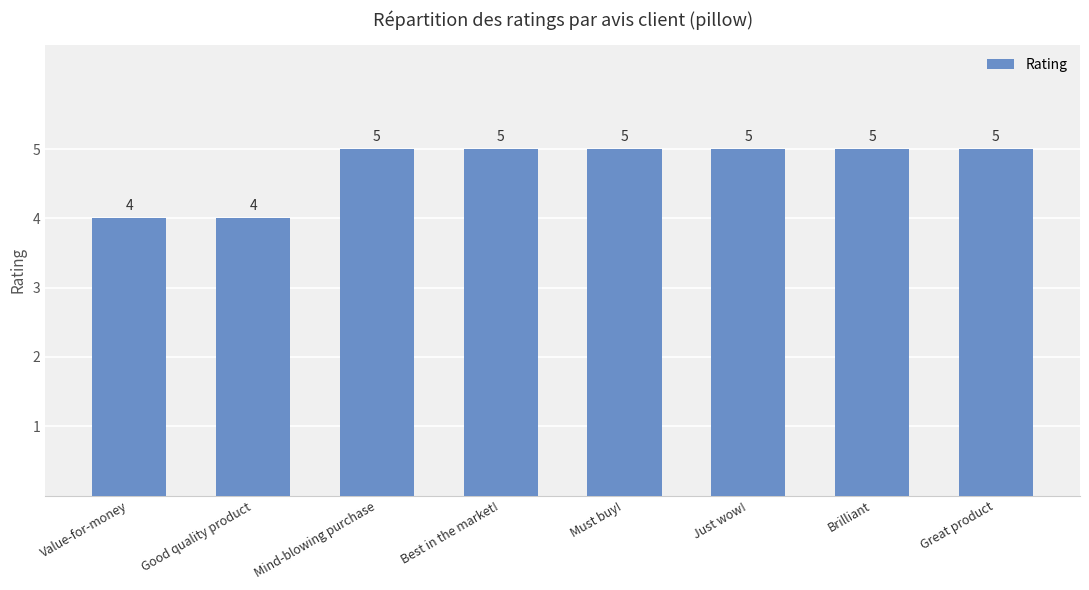

Reading left to right, what are all the values shown in this chart?

4	4	5	5	5	5	5	5